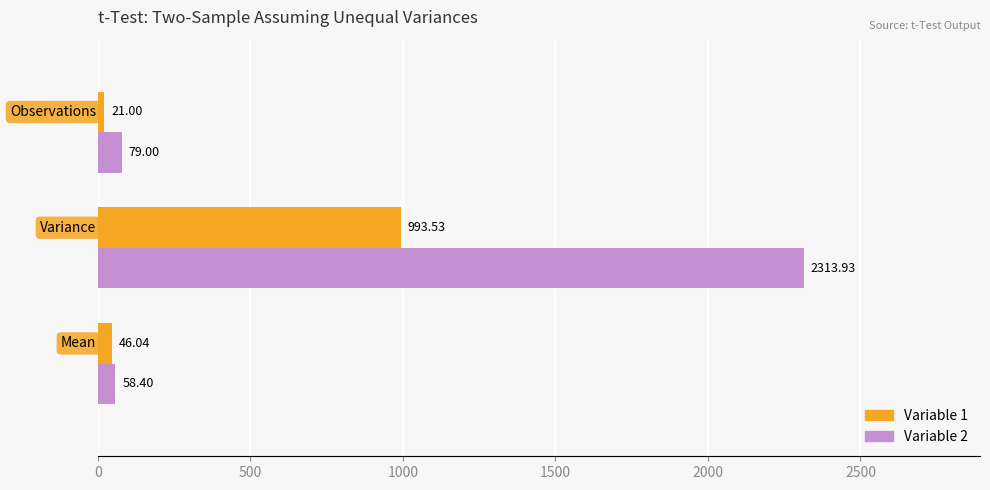

How many values in the Variable 1 series exceed 46?

2